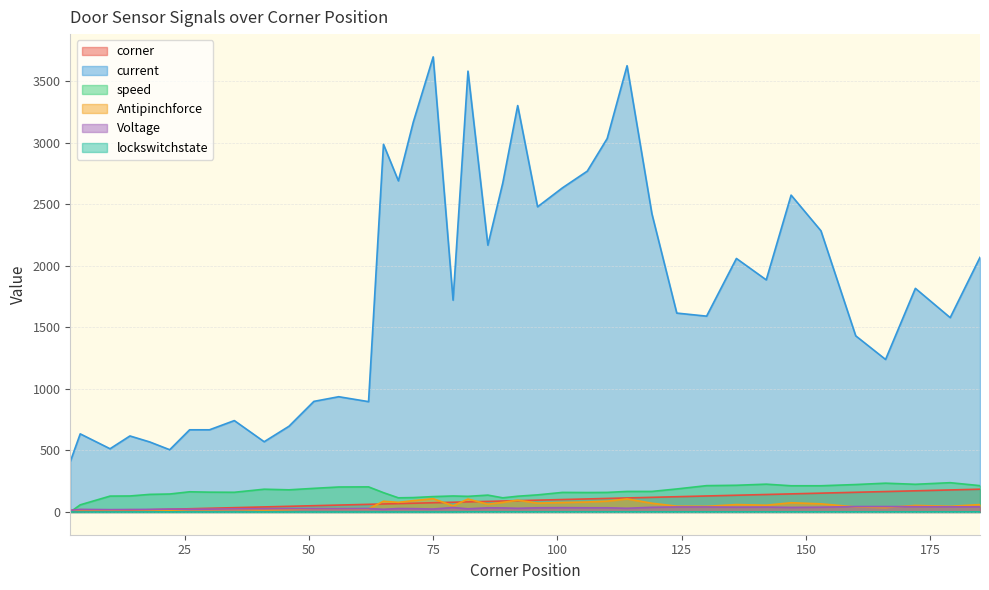

Which series changed the most between 68 and 110?

current